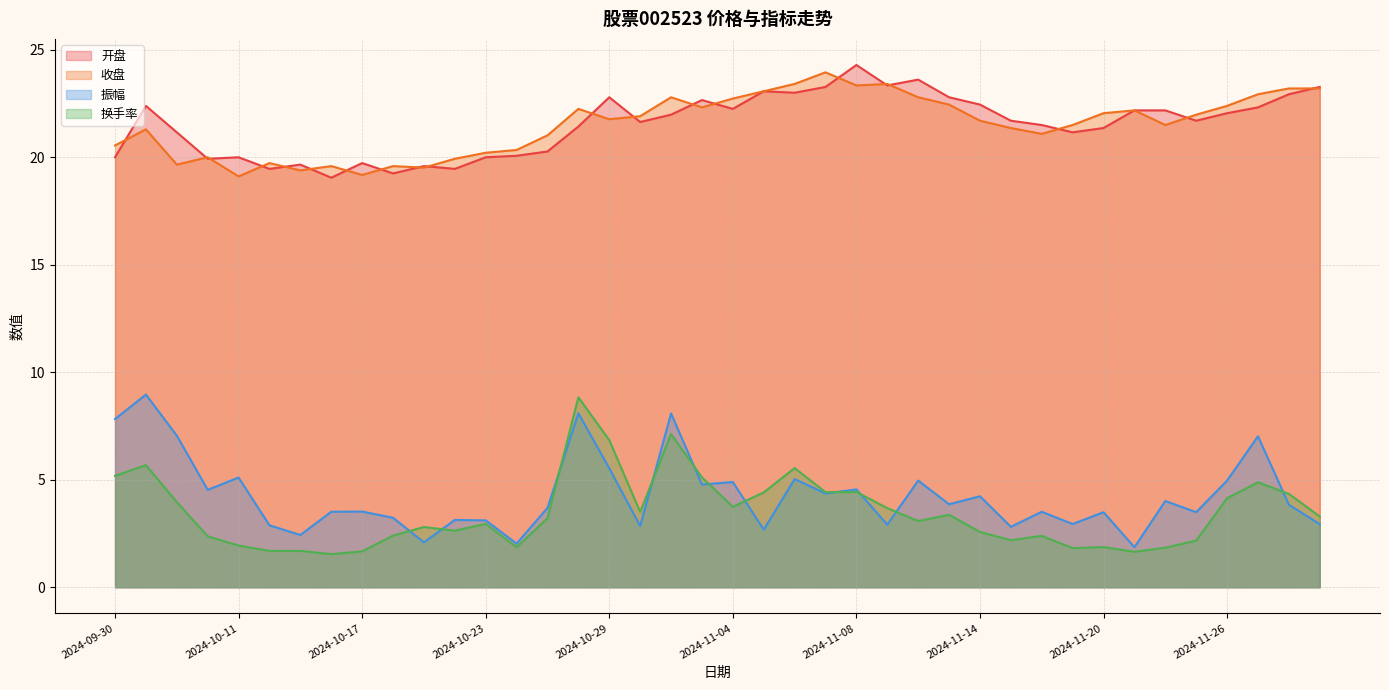

Between 2024-11-18 and 2024-11-01, which is larger?

2024-11-01